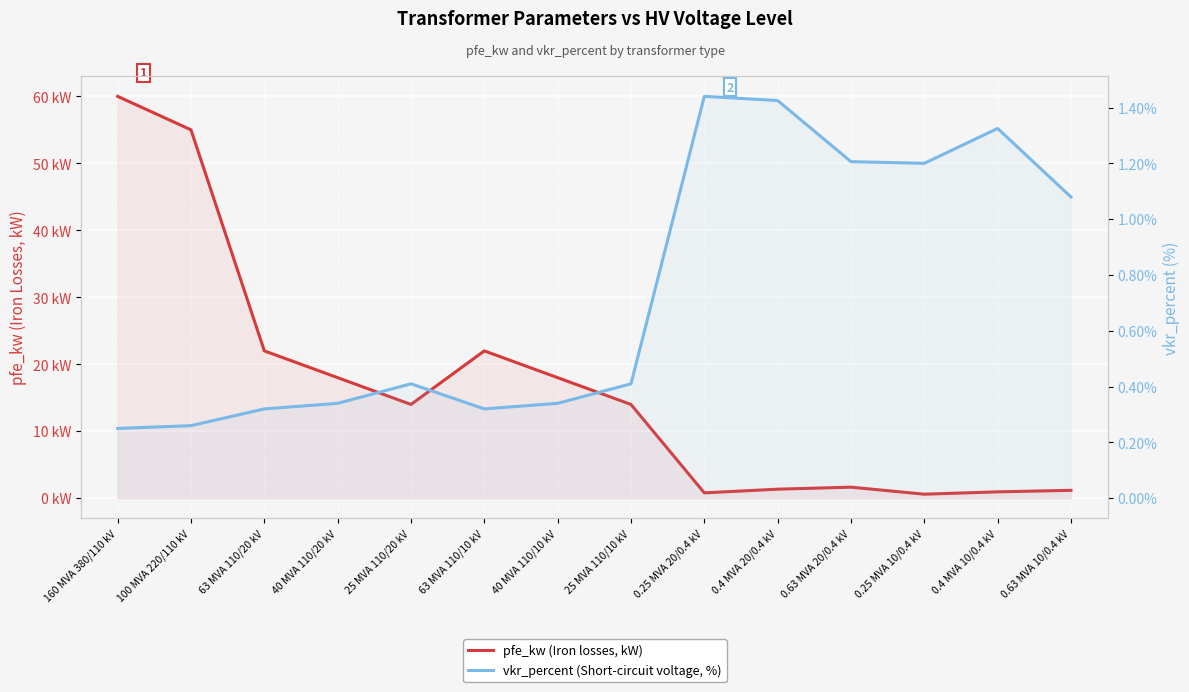

The vkr_percent (Short-circuit voltage, %) series shows 1.2 at 0.63 MVA 20/0.4 kV. True or false?

True